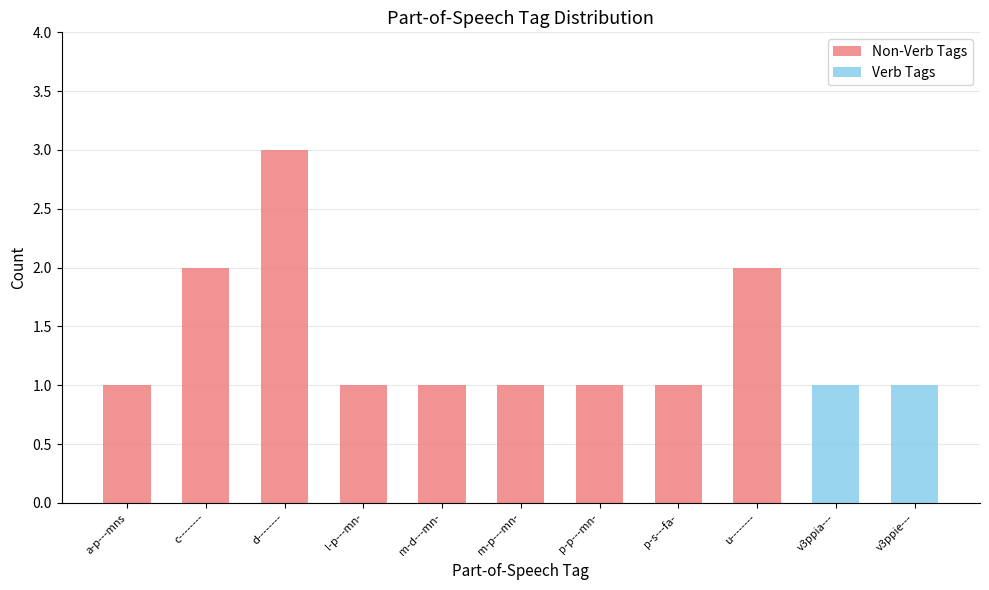

At which category is the sum across all series the highest?

d--------